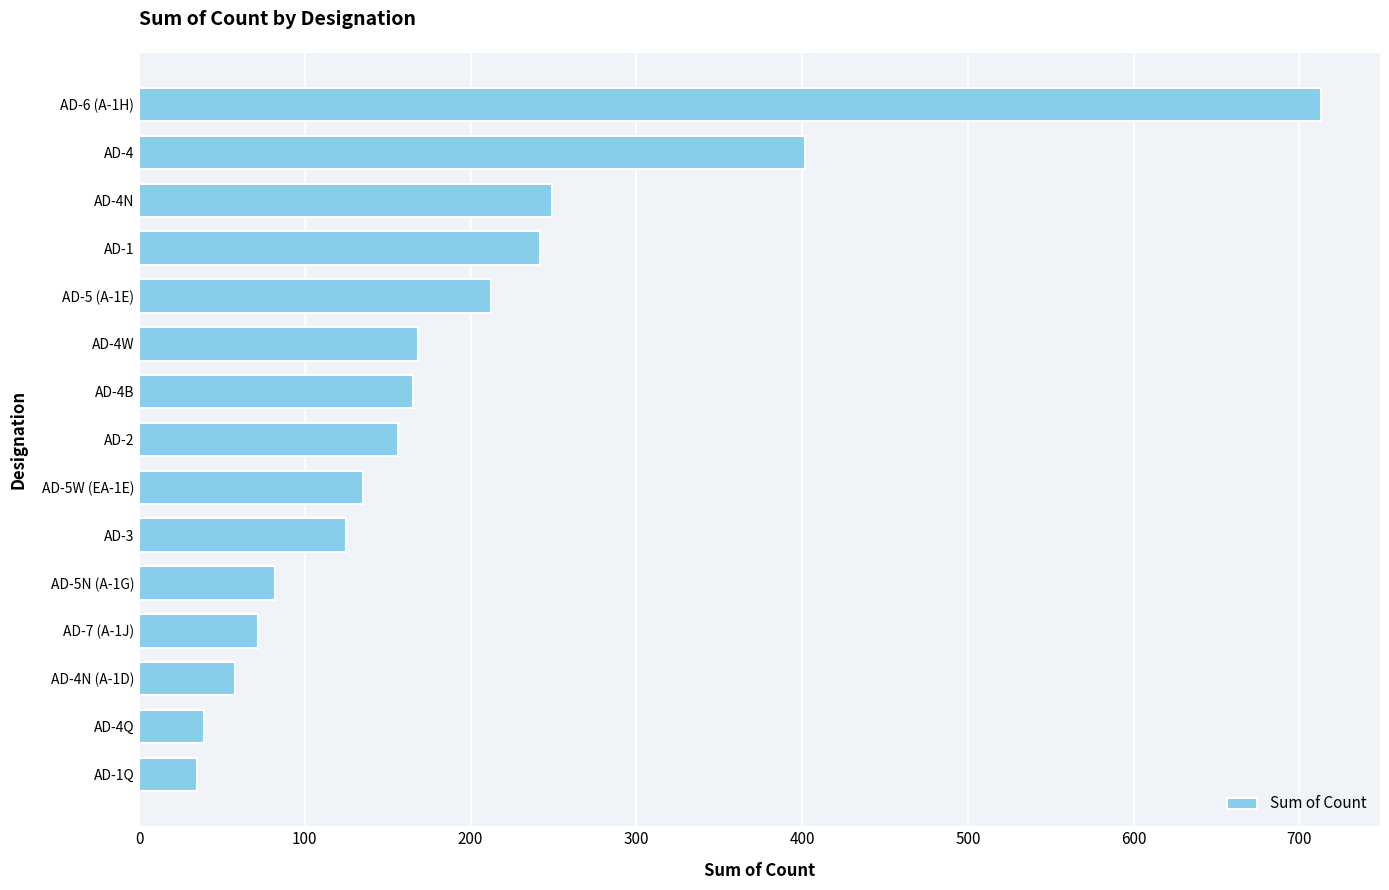

The value at AD-1Q is 35. True or false?

True